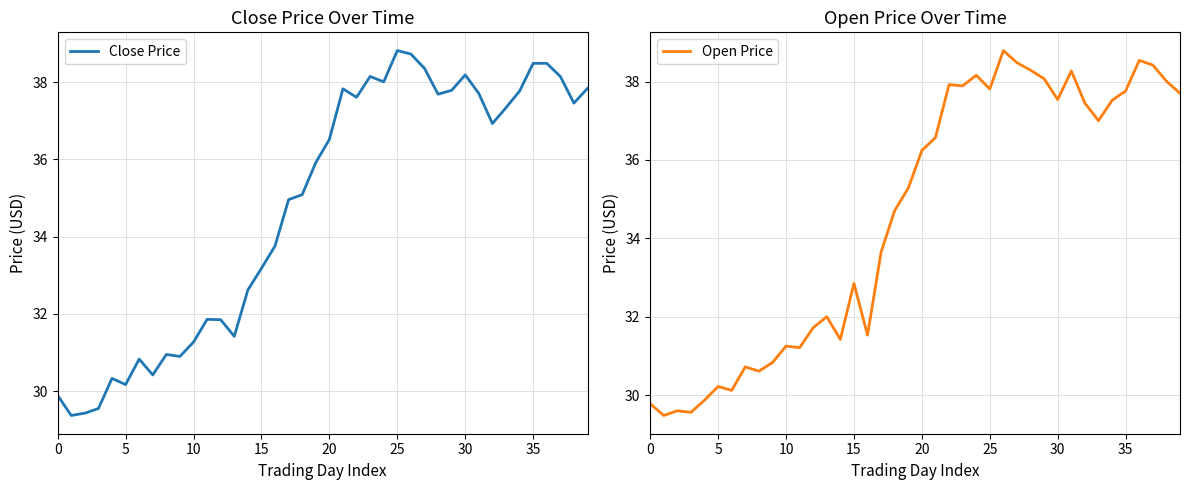

At how many categories does at least one series exceed 31?

30